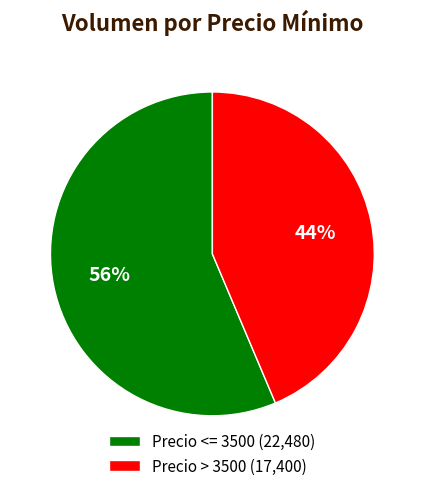

Which category has the smallest portion of the pie?

Precio > 3500 (17,400)